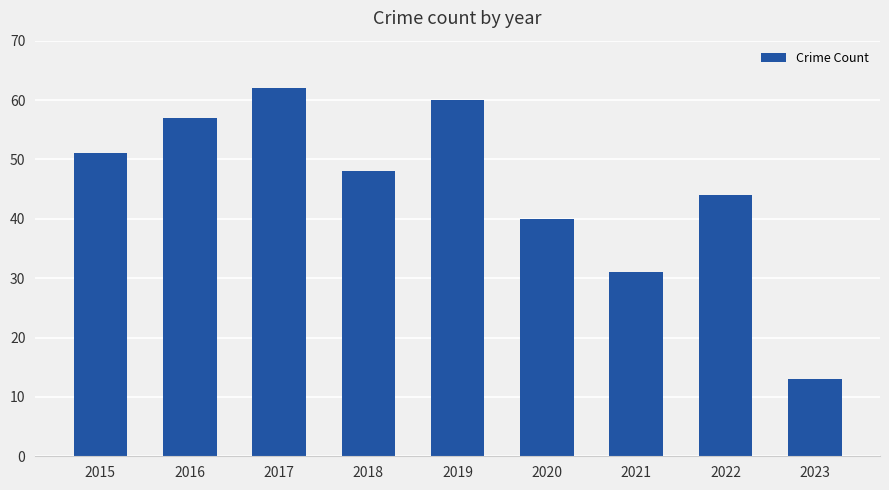

Is it true that the value at 2020 is 66?

False